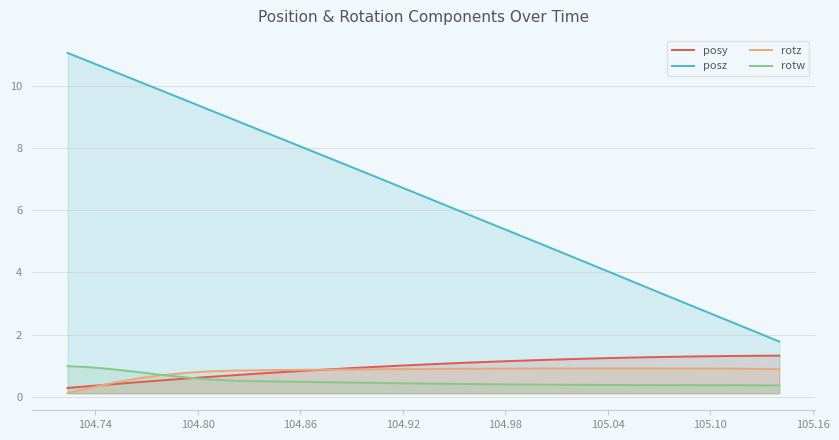

Which series has the largest total across all categories?

posz